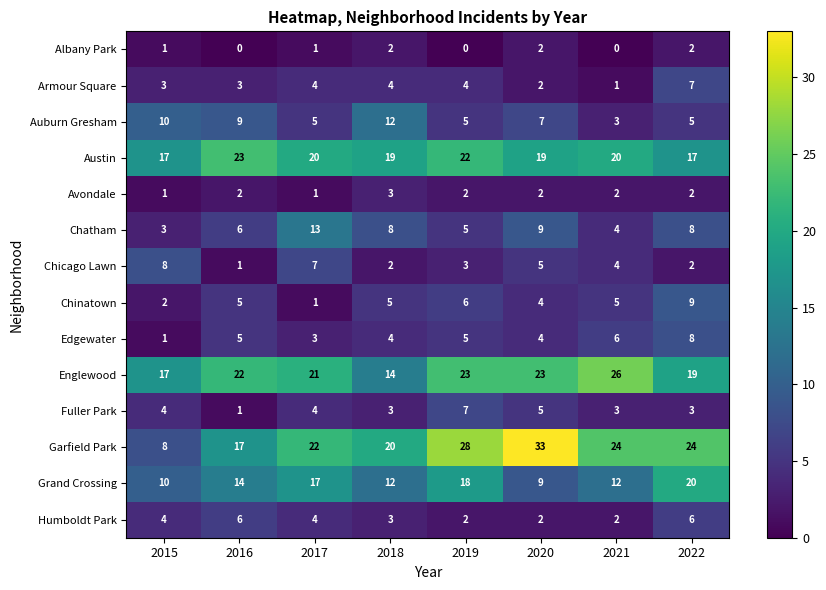

What is the average value of the Chinatown series?

5